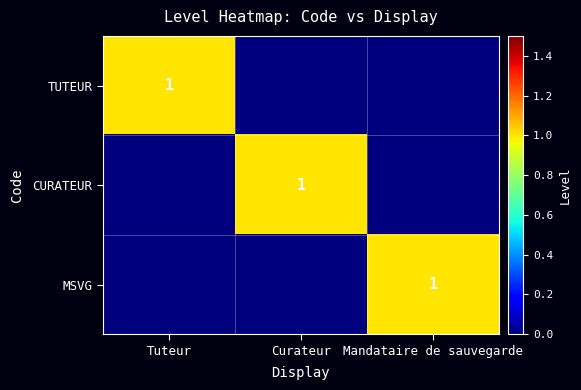

Is it true that MSVG equals 1 at Mandataire de sauvegarde?

True